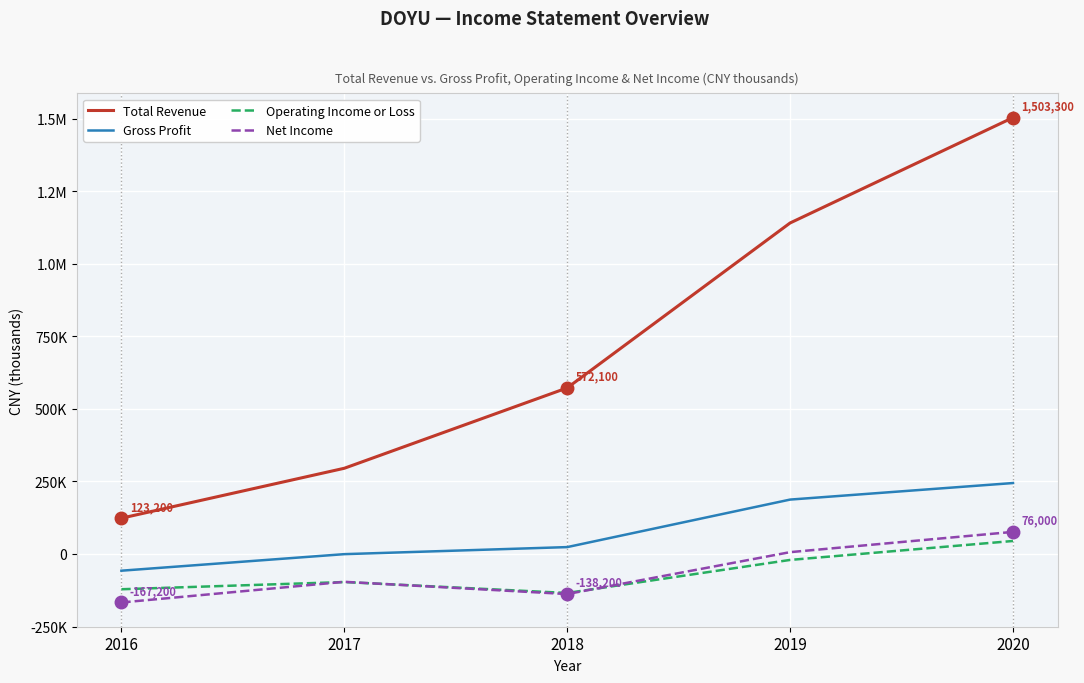

What are all the series names shown in the legend?

Total Revenue, Gross Profit, Operating Income or Loss, Net Income